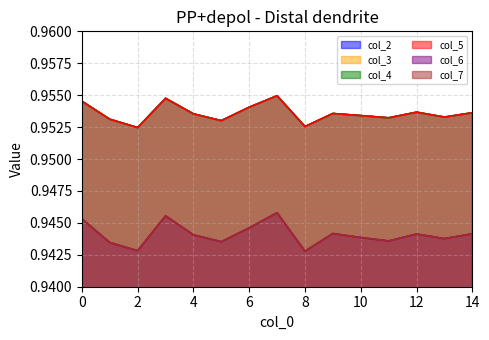

How many interior local peaks does the col_5_line series have?

4